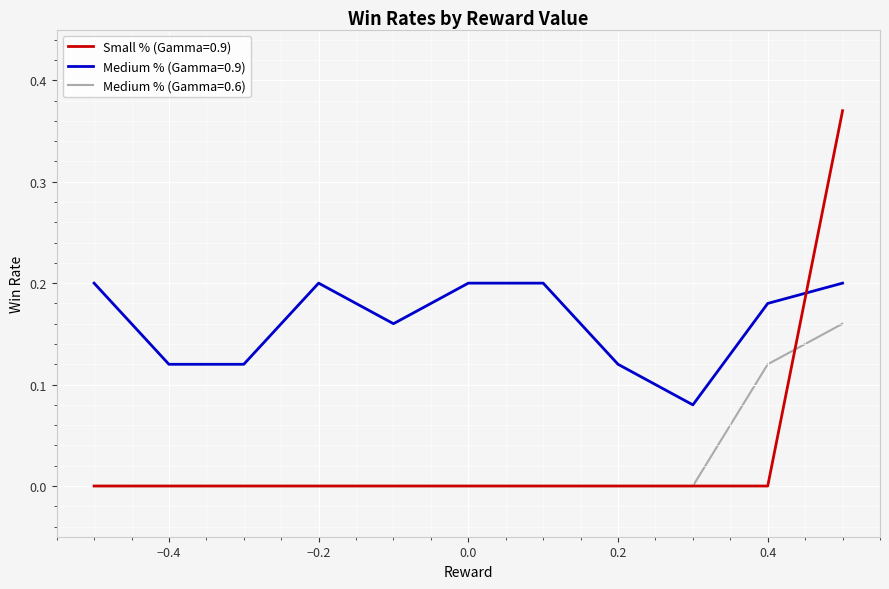

True or false: Medium % (Gamma=0.6) and Medium % (Gamma=0.9) intersect in this chart.

False